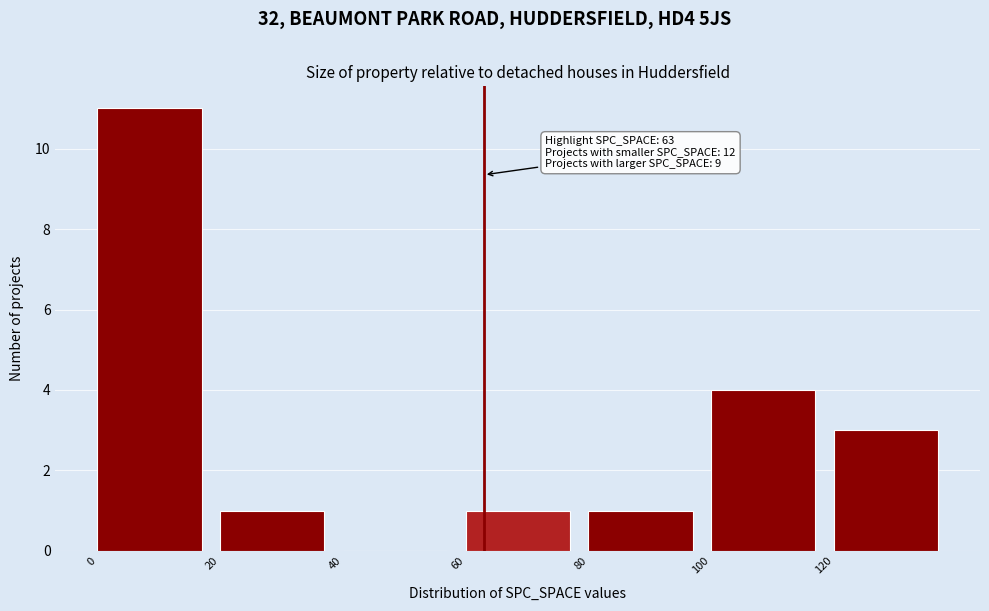

Over which range of the x-axis is the bar tallest?

0 to 20